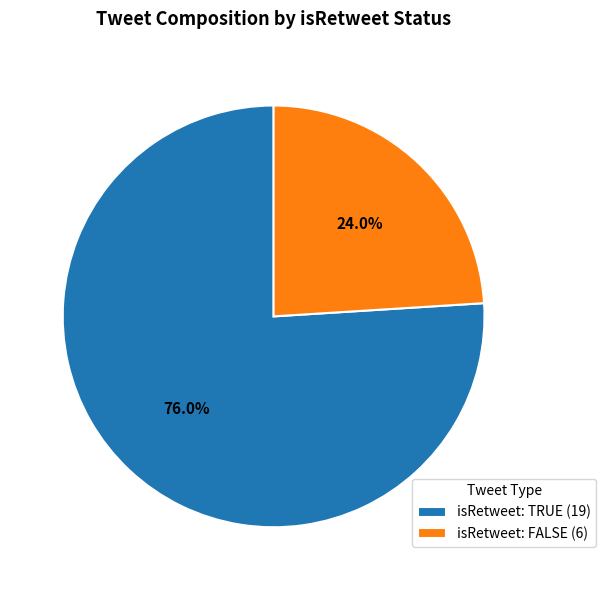

What is the smallest slice in the pie chart?

isRetweet: FALSE (6)